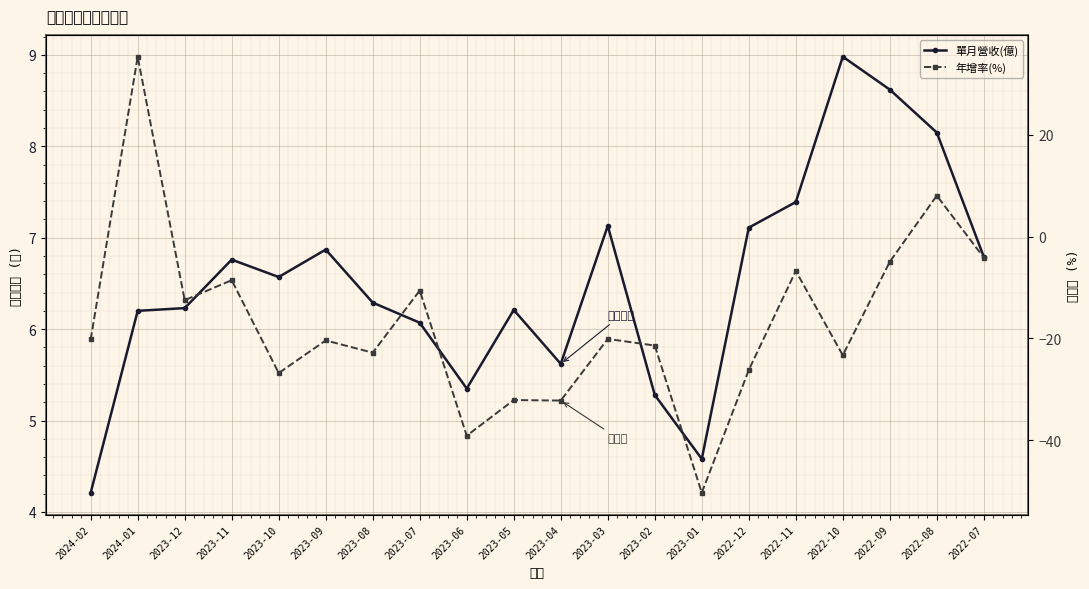

What is the sum of the 單月營收(億) values at 2022-08 and 2022-12?

15.3